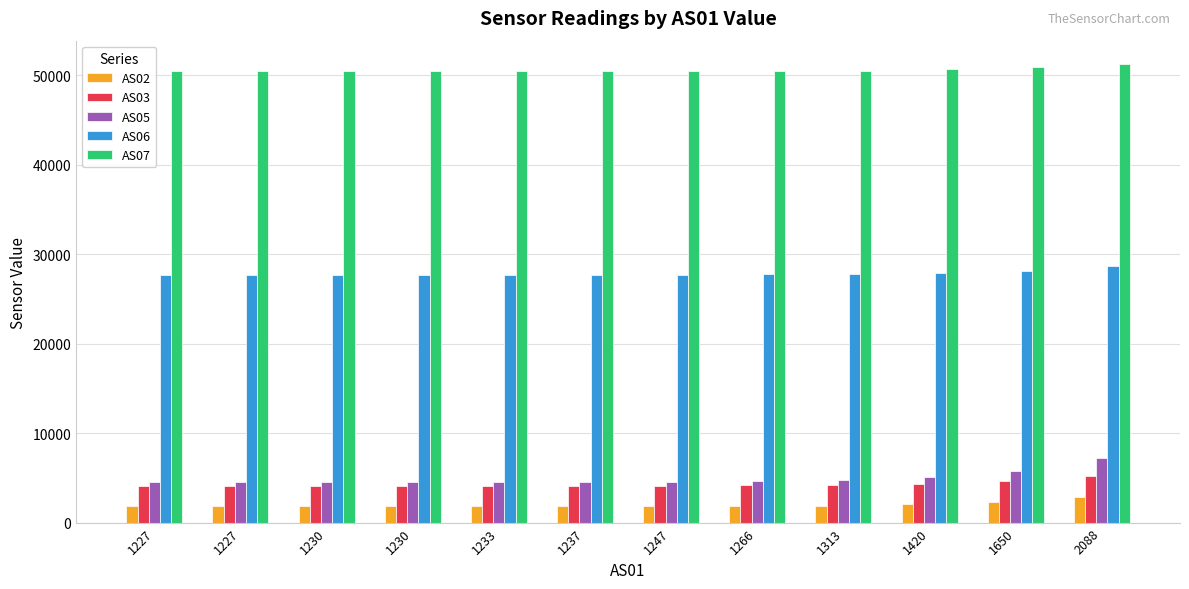

How many bars are there in each group?

5